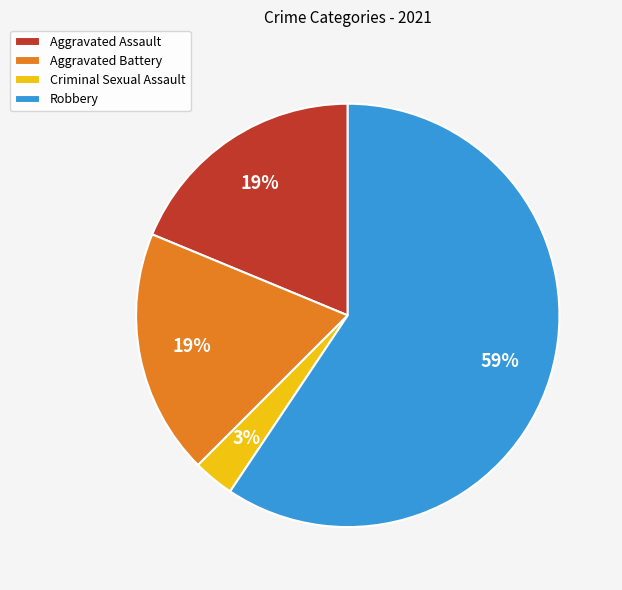

Is it true that Aggravated Battery is 27% of the pie?

False